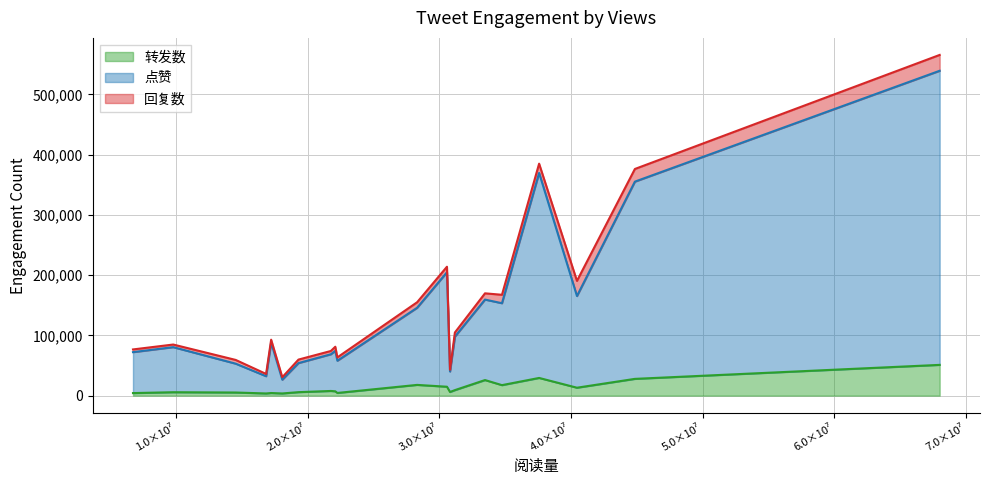

True or false: 点赞 has a value of 11772 at 14523158.

False